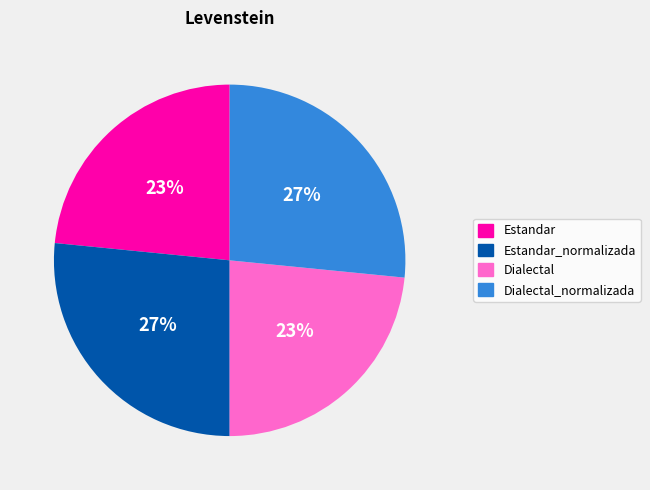

How many slices are in this pie chart?

4